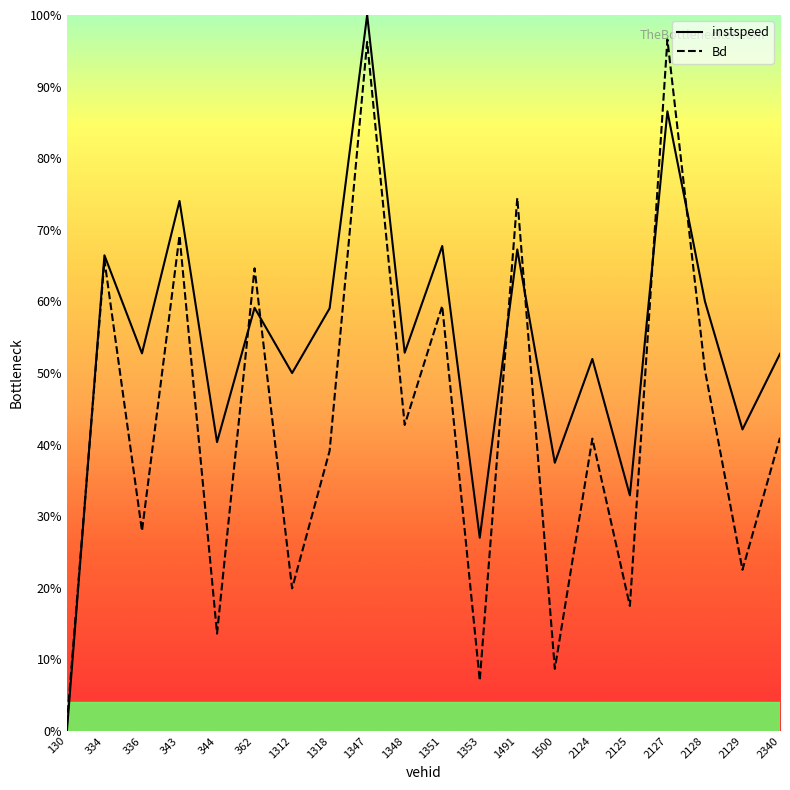

Which series has the widest spread of values?

instspeed